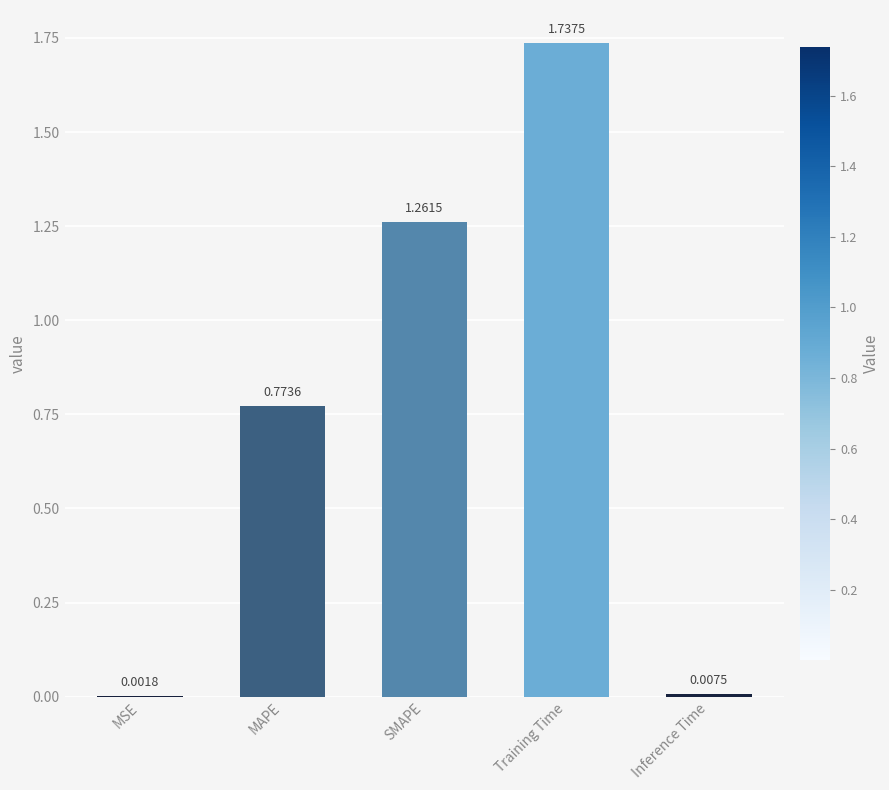

Between SMAPE and MAPE, which is larger?

SMAPE